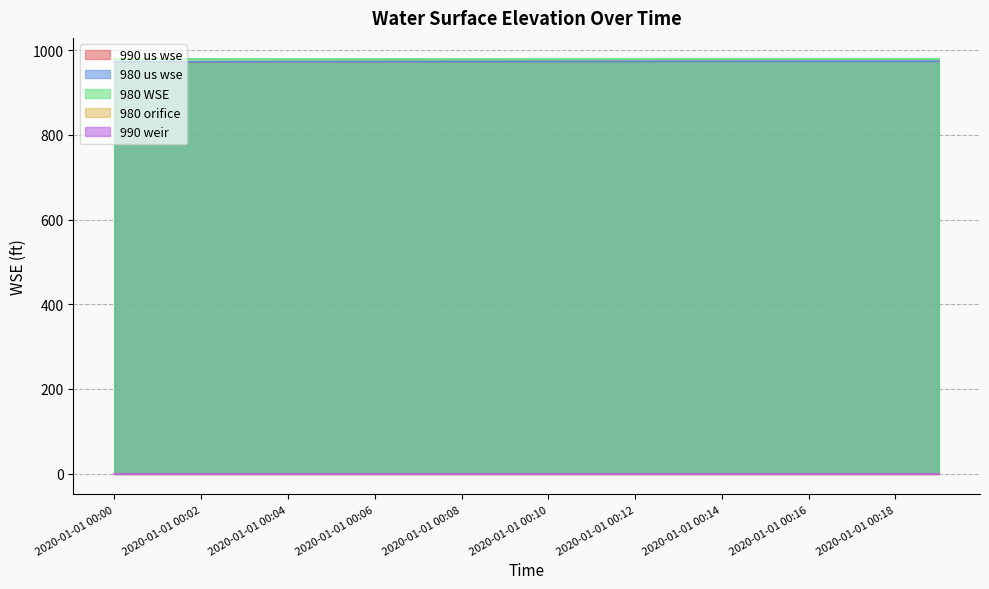

How many lines are shown in the chart?

5